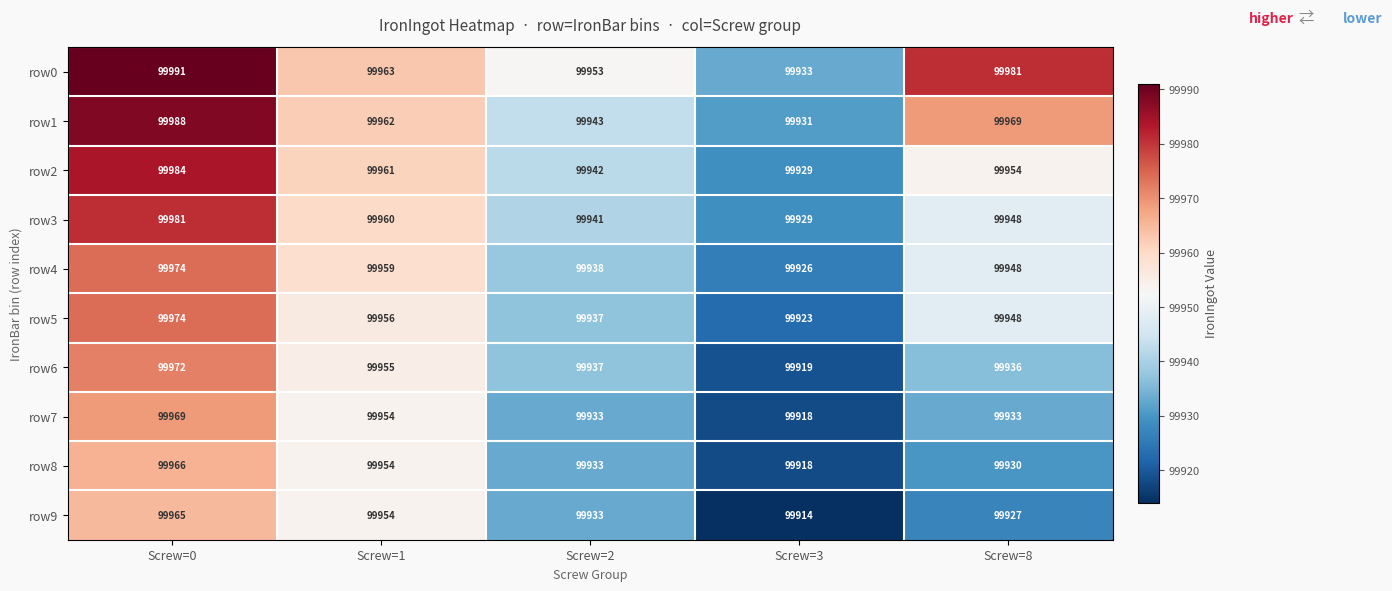

At which label is row2 closest to 99956?

Screw=8